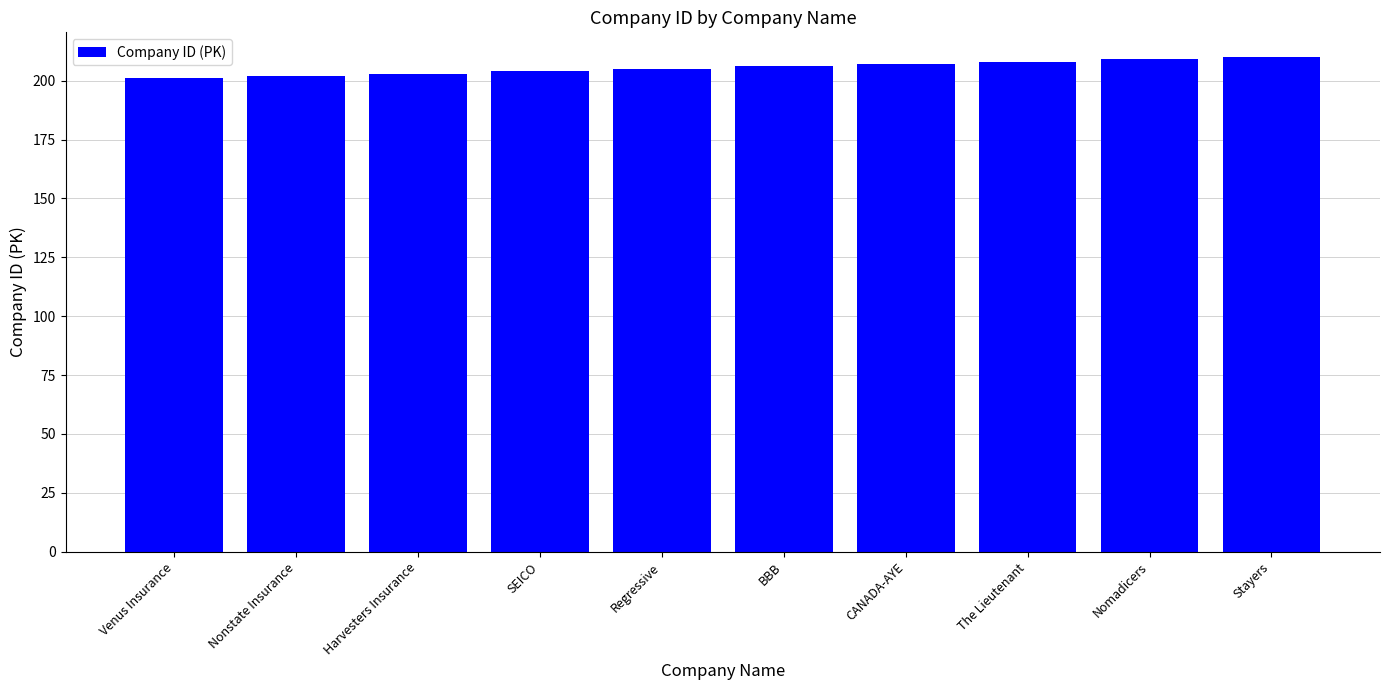

How many distinct data groups are displayed?

1